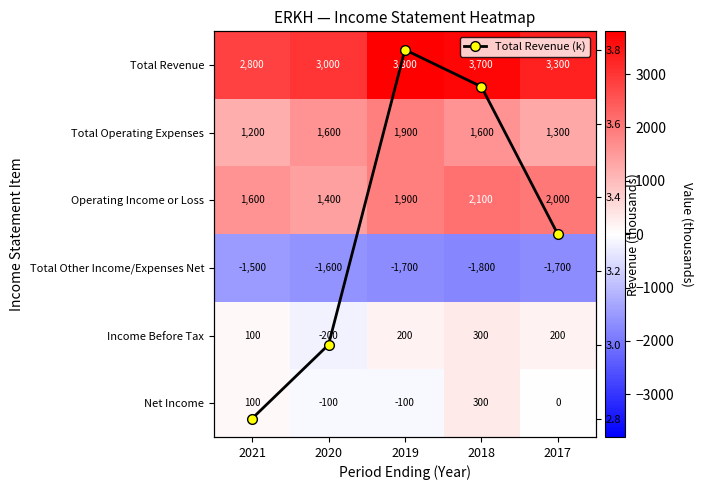

How many Total Revenue values are between 3000 and 3700?

3